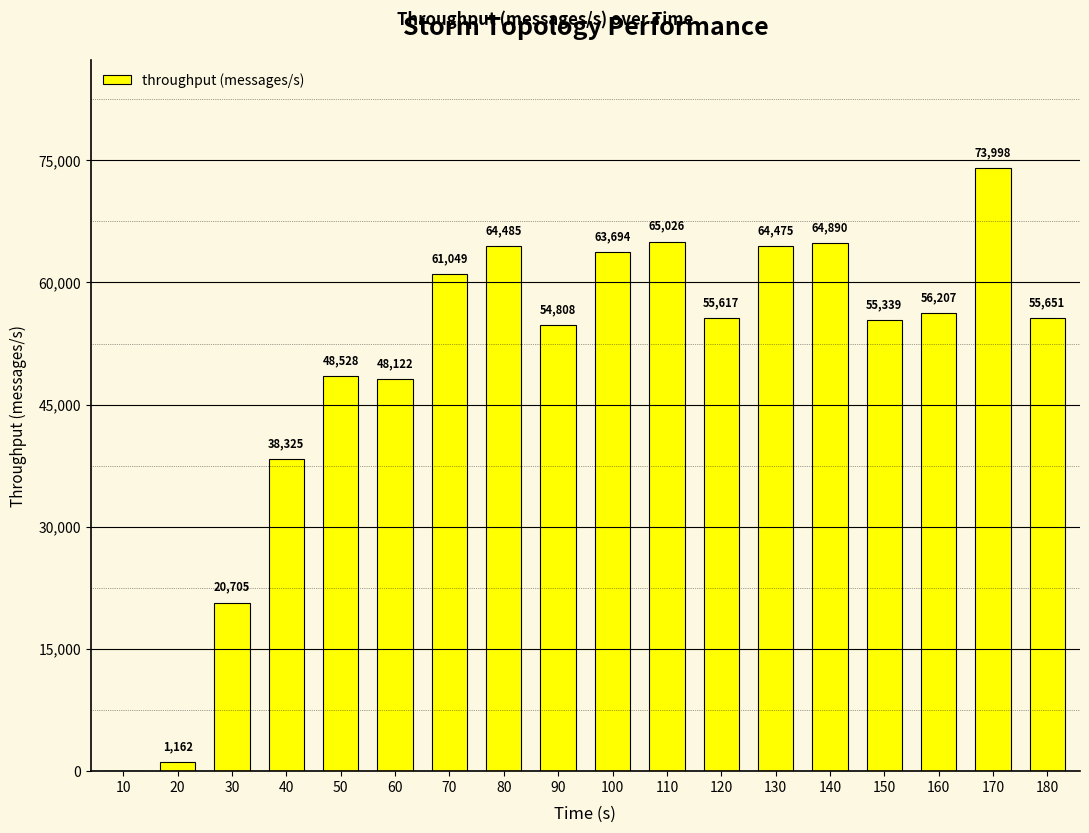

True or false: the data shows 20705 at 30.

True